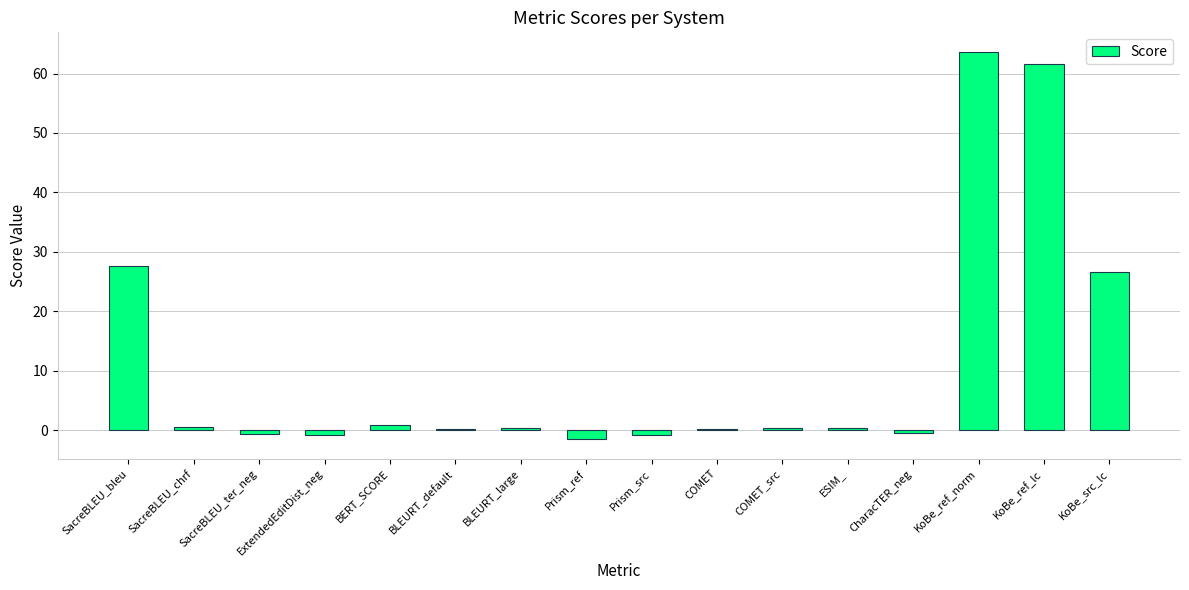

What is the difference between the maximum and second lowest values?

64.5